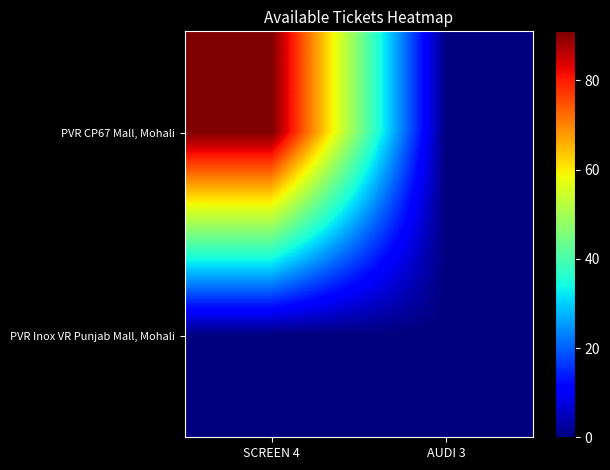

How many series are shown in this chart?

2